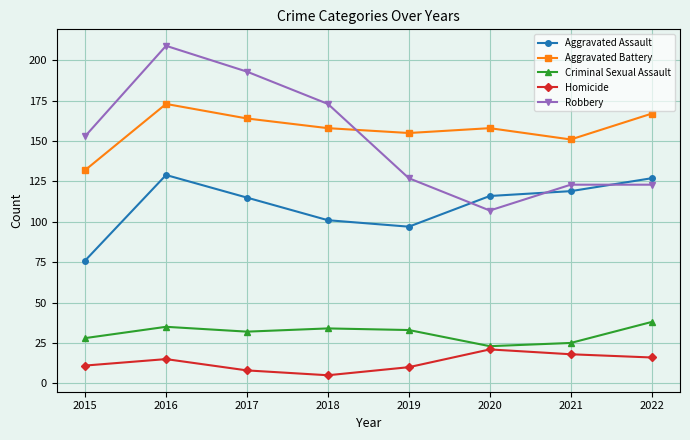

How many lines are shown in the chart?

5